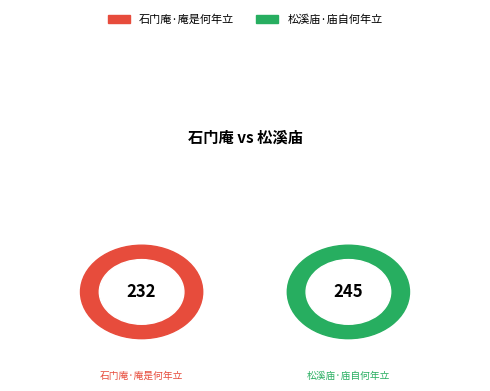

How much of the chart is everything except 石门庵·庵是何年立?

51.3%